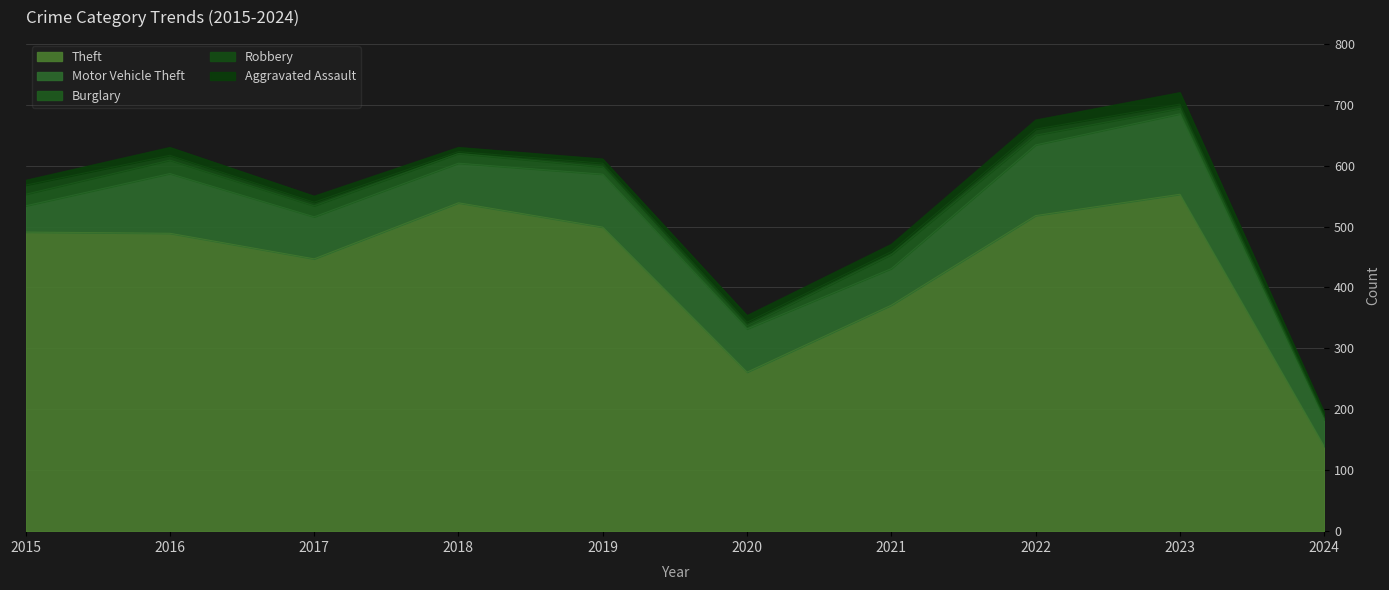

True or false: Motor Vehicle Theft and Robbery intersect in this chart.

False